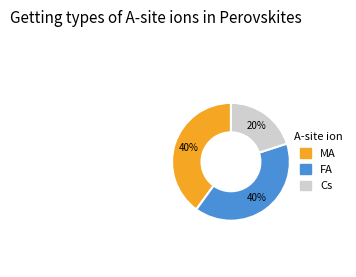

Count the number of slices in the pie.

3